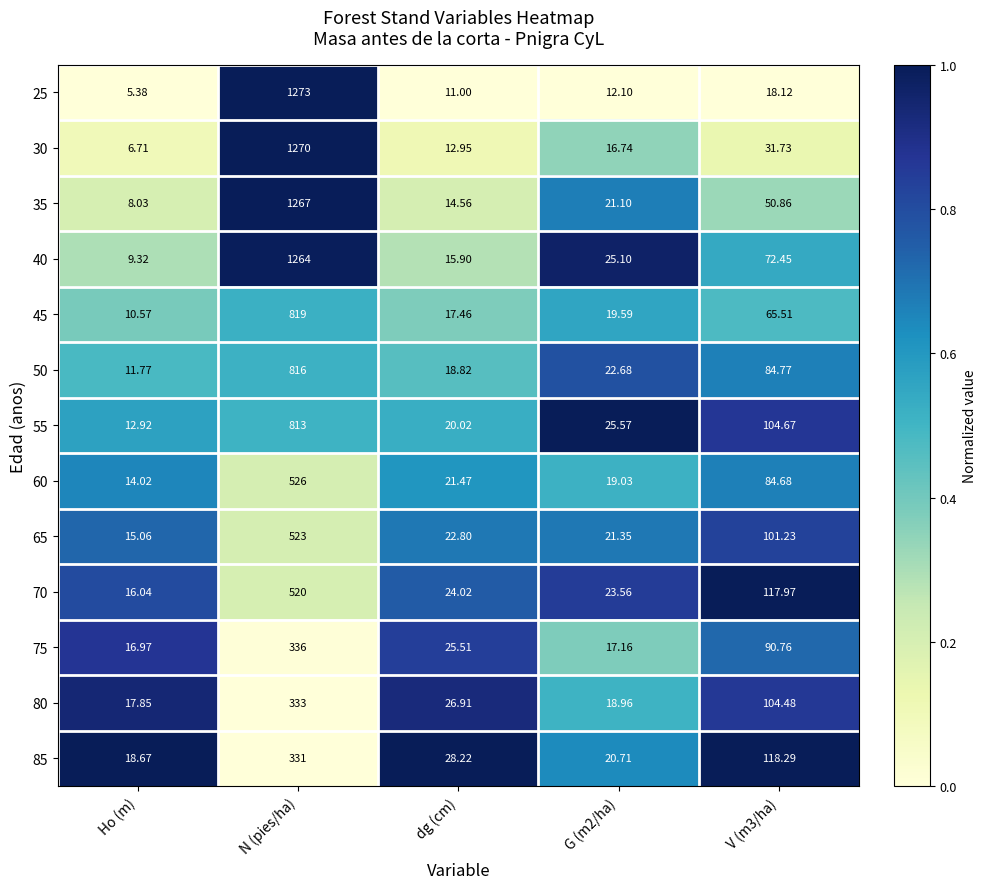

At which label does 40 first exceed 25?

N (pies/ha)